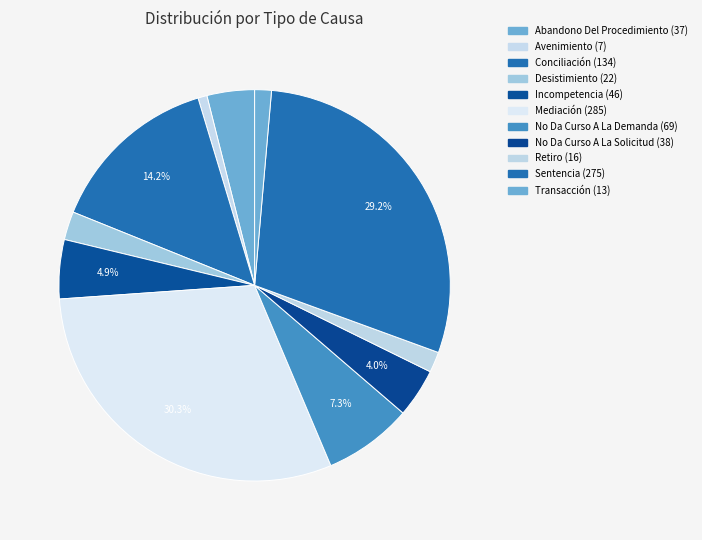

Is there any slice that represents more than half of the pie?

No